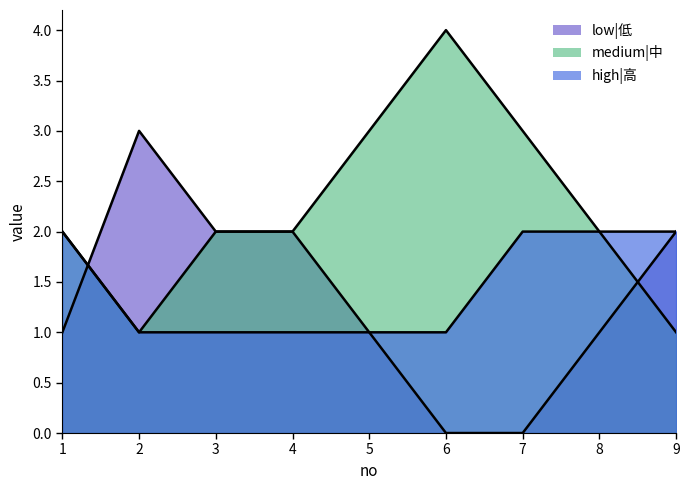

Count the number of data series in this chart.

3